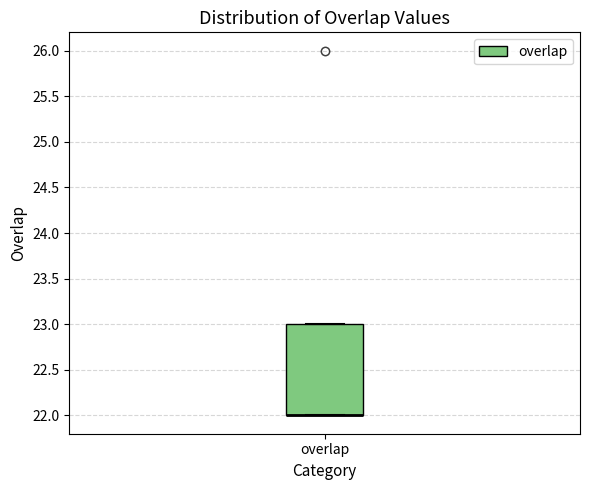

Where is the lower edge of the box for overlap on the y-axis? The values are not printed on the chart, so give them approximately, as read against the axis.

22